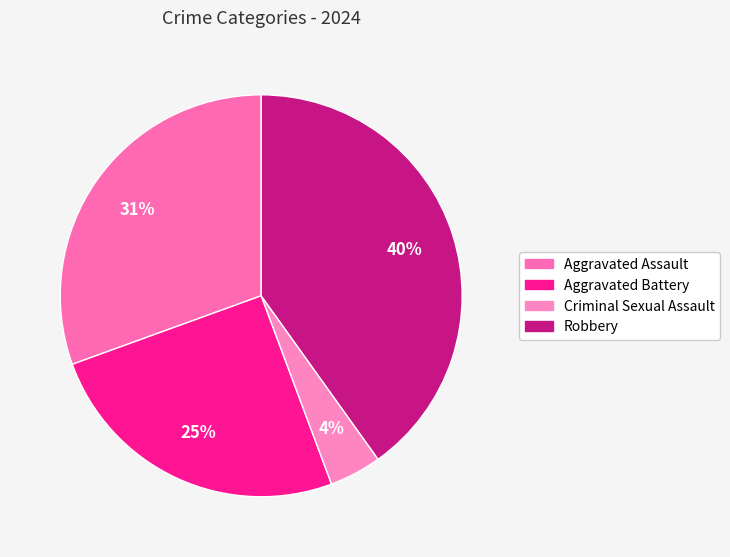

Which slice is the largest?

Robbery